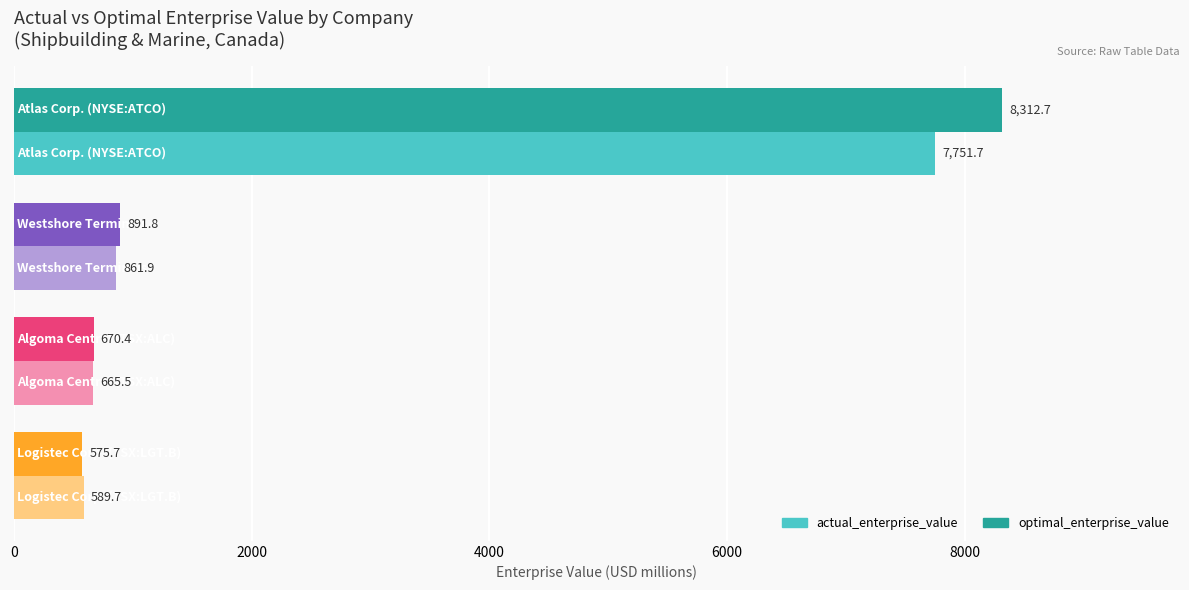

What is the difference between the maximum and minimum values in the optimal_enterprise_value series?

7737.0